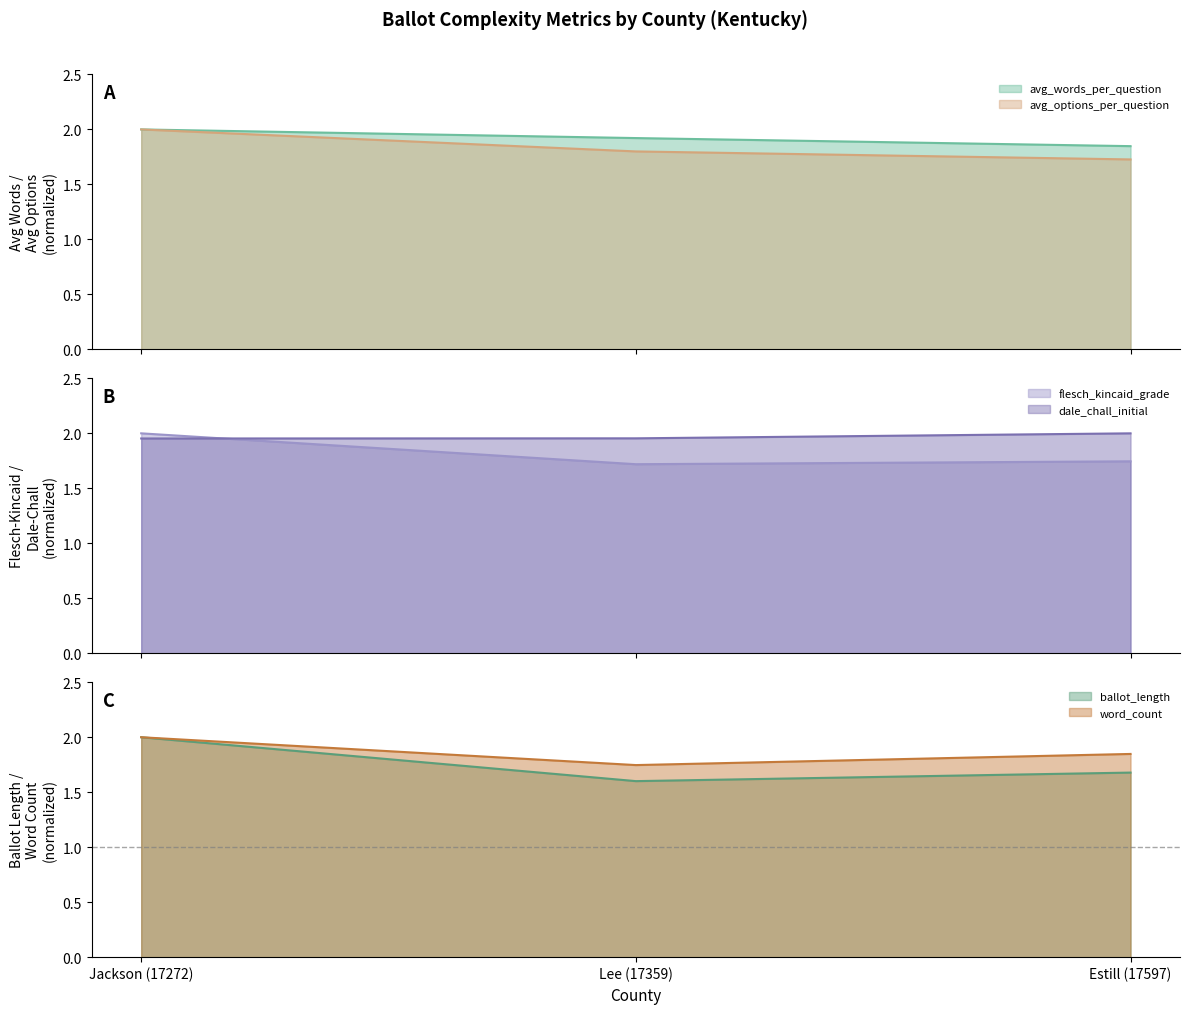

At which category is the sum across all series the highest?

Jackson (17272)